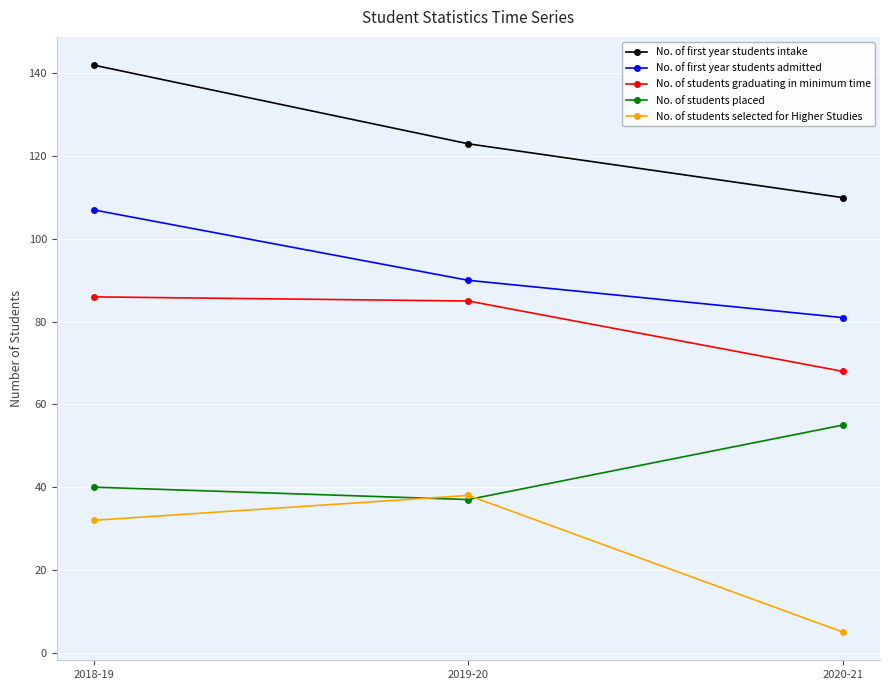

At which label does No. of first year students admitted reach its peak?

2018-19